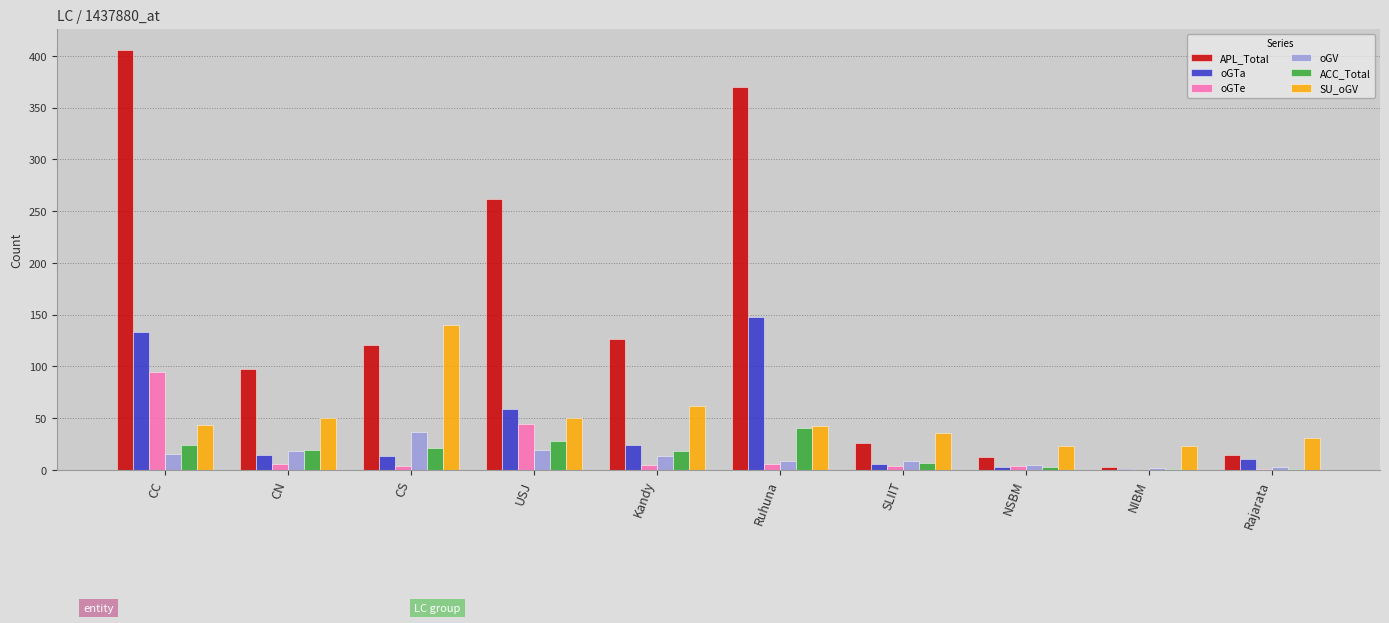

At which label is oGTa closest to 74?

USJ